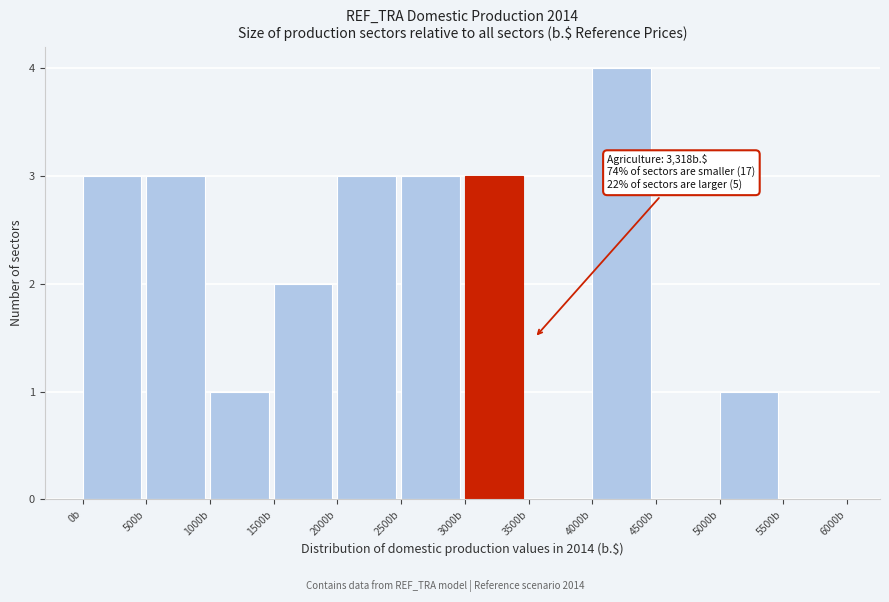

Which range on the x-axis has the tallest bar?

4000 to 4500